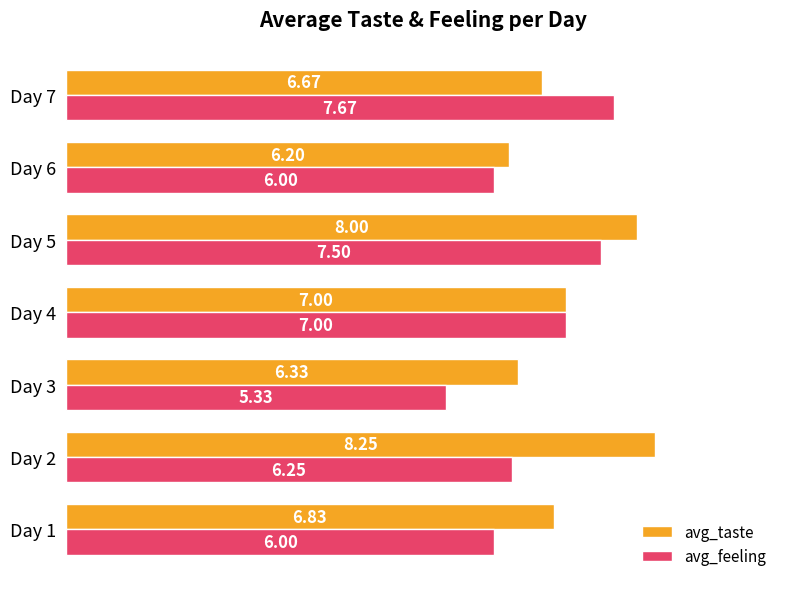

What is the difference between the maximum and minimum values in the avg_feeling series?

2.3